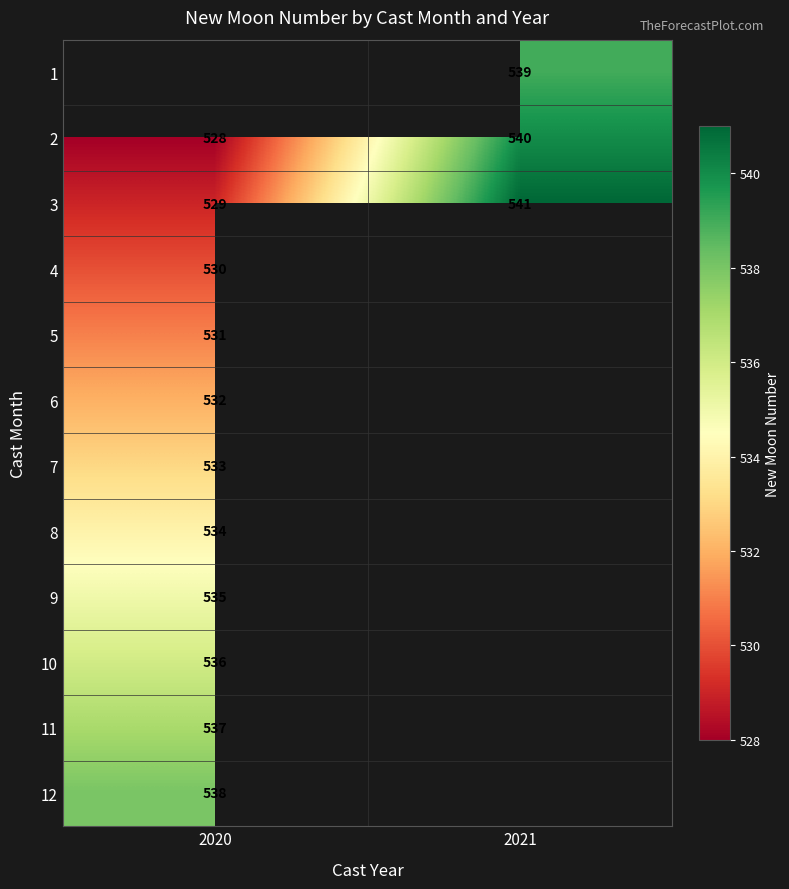

What is the sum of the 2 values at 2020 and 2021?

1068